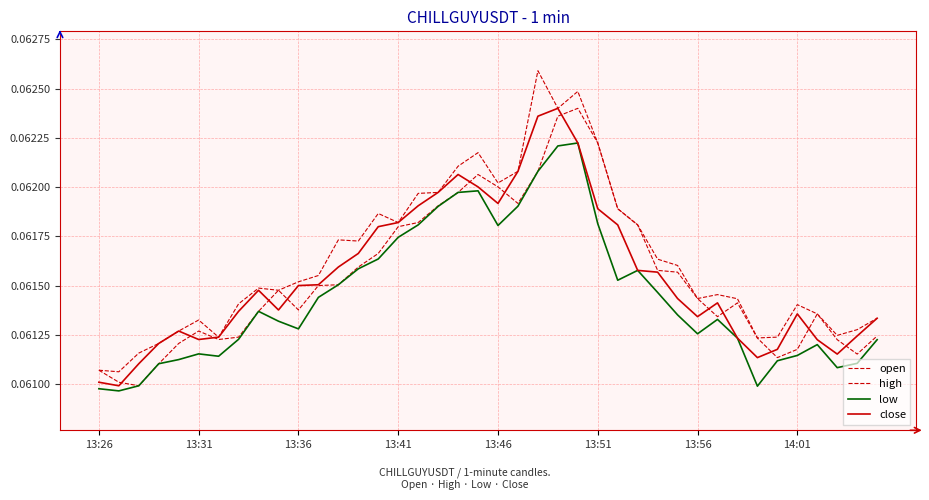

What is the value of the high point at the 38th from the left?

0.1